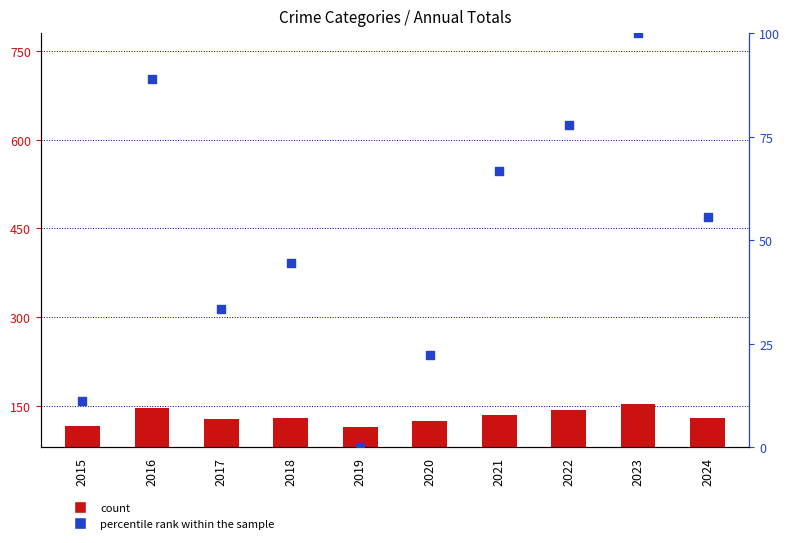

At which category is the sum across all series the highest?

2023